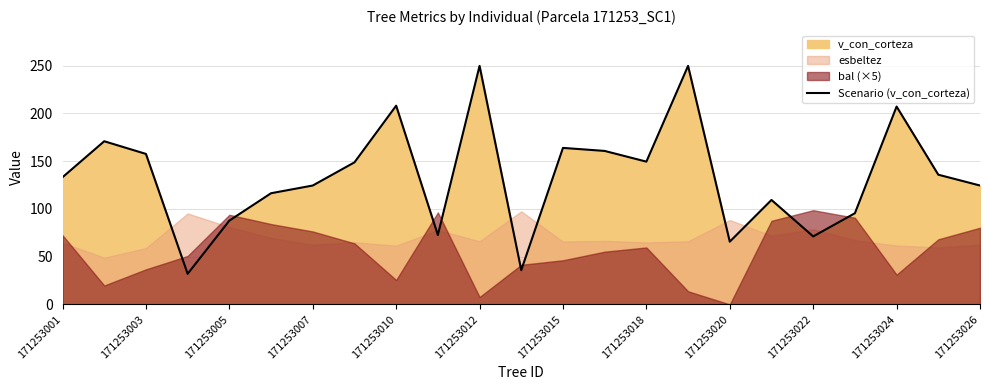

Is it true that Scenario (v_con_corteza) equals 162.8 at 171253026?

False